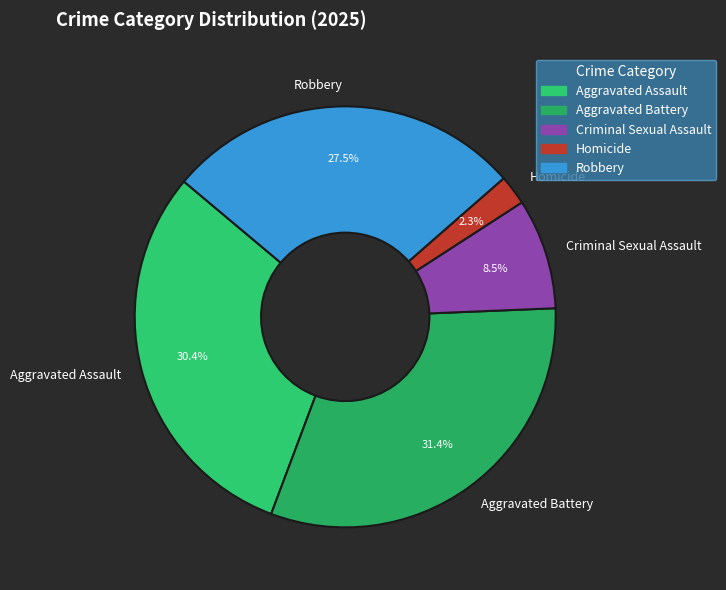

Which slice is the smallest?

Homicide